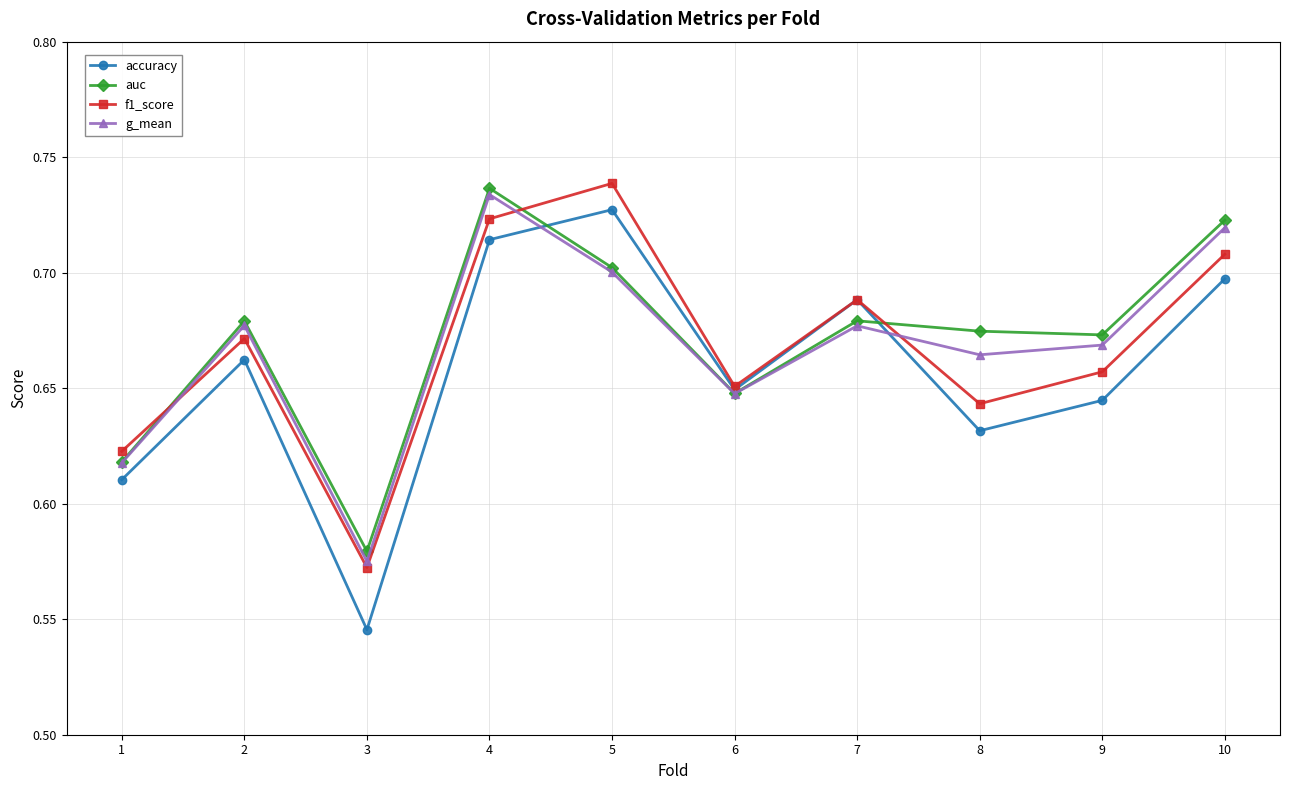

Which series has the widest spread of values?

accuracy